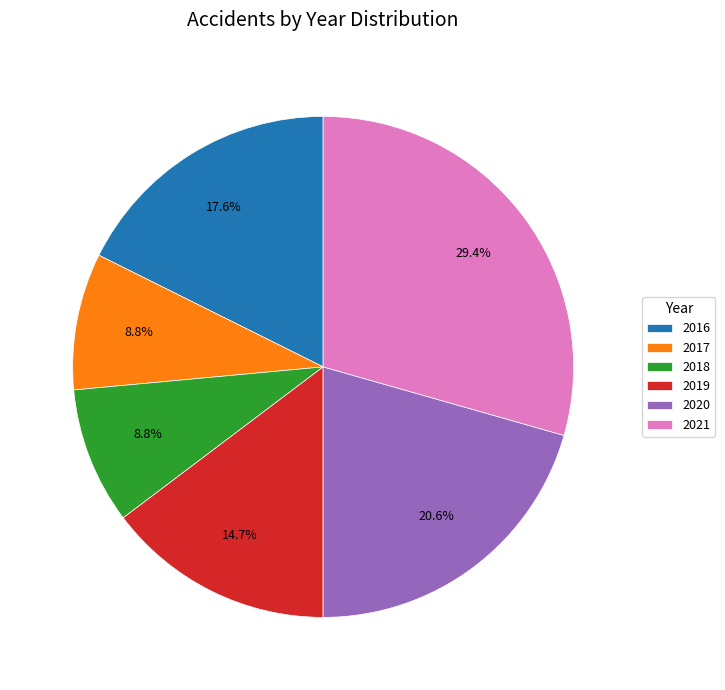

How many segments does this pie chart have?

6